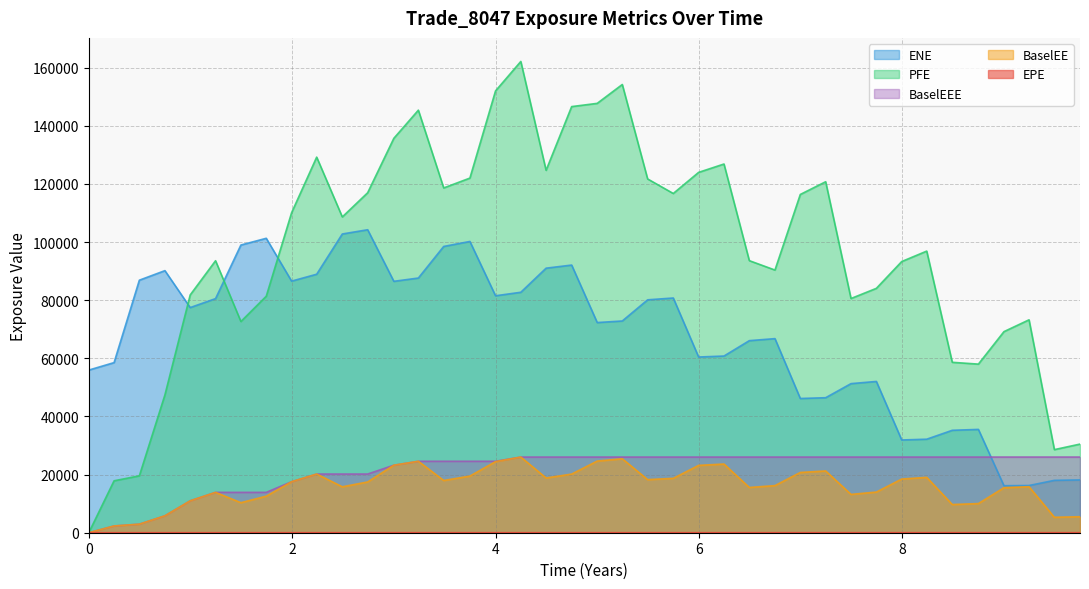

What is the difference between the highest and lowest values at 0?

55958.1